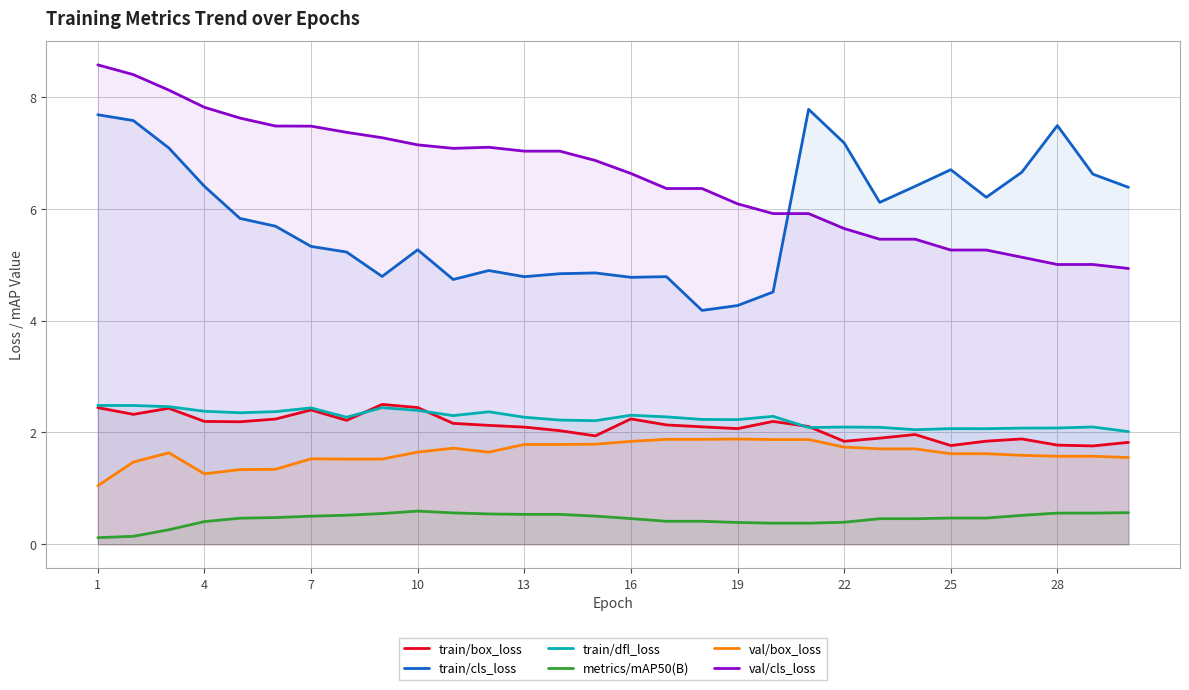

Read the val/box_loss value at 25.

1.6